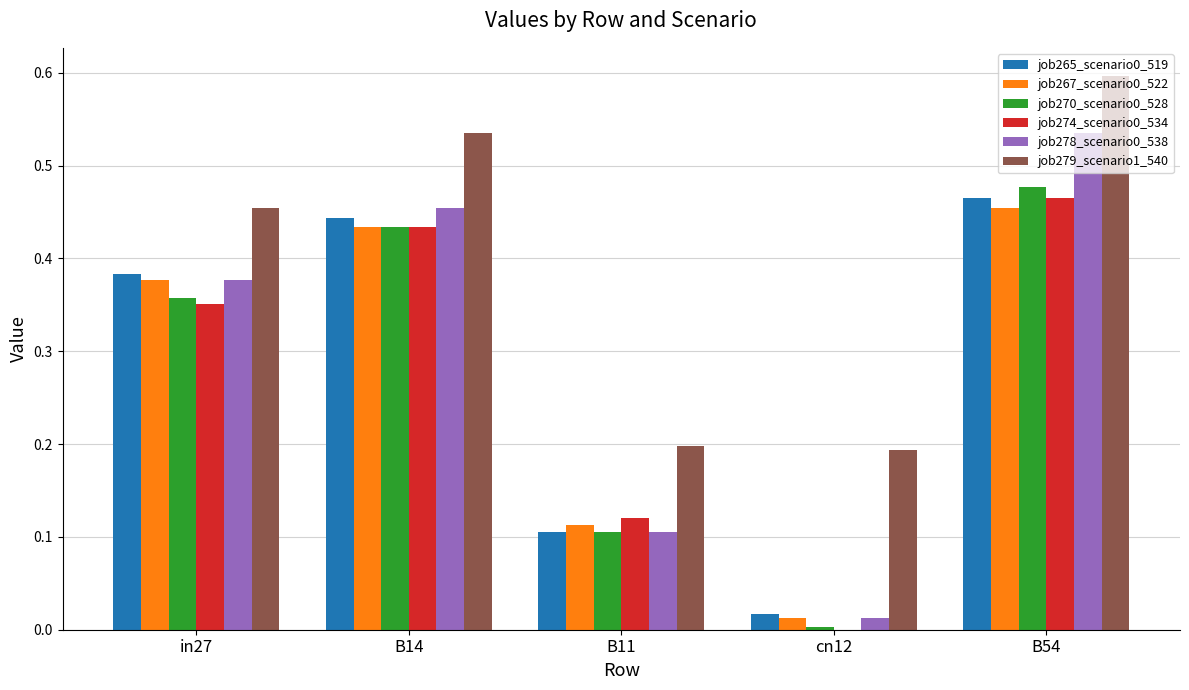

What is the sum of all job267_scenario0_522 values?

1.4